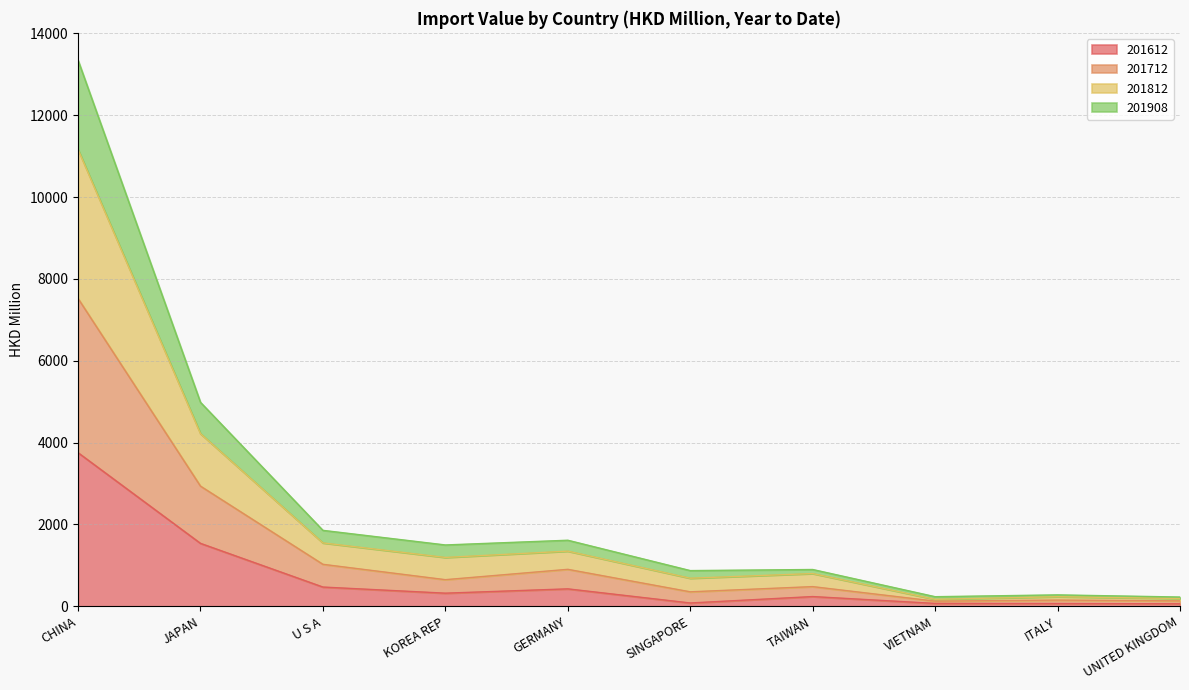

How many lines are shown in the chart?

4